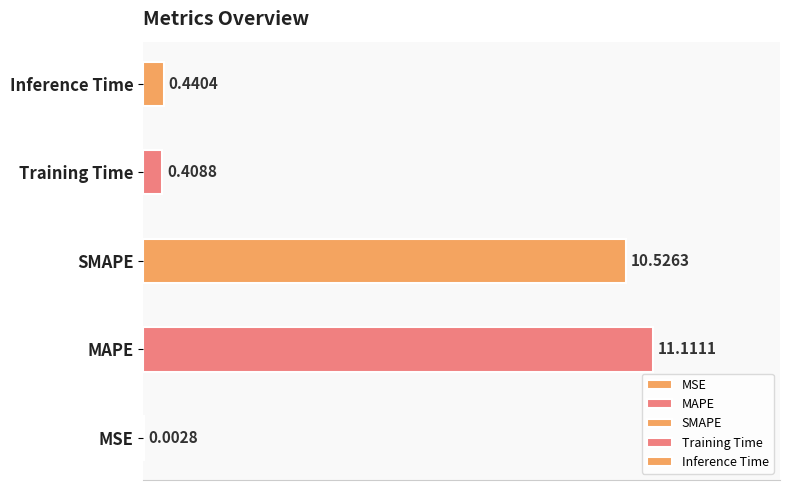

Rank the categories by value from highest to lowest.

MAPE, SMAPE, Inference Time, Training Time, MSE